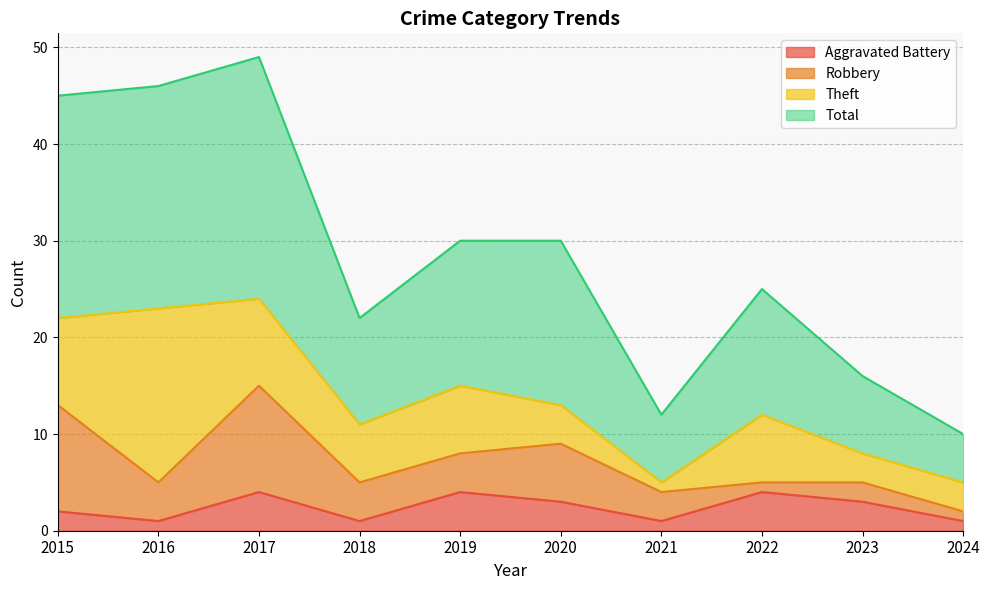

What is the value of the Aggravated Battery point at the 8th from the left?

4